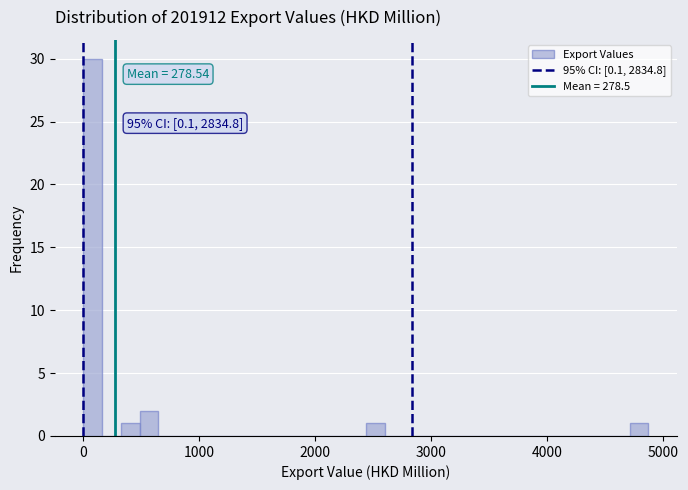

Around what value on the x-axis is the tallest bar? Give the approximate position of its centre, as read against the axis.

100